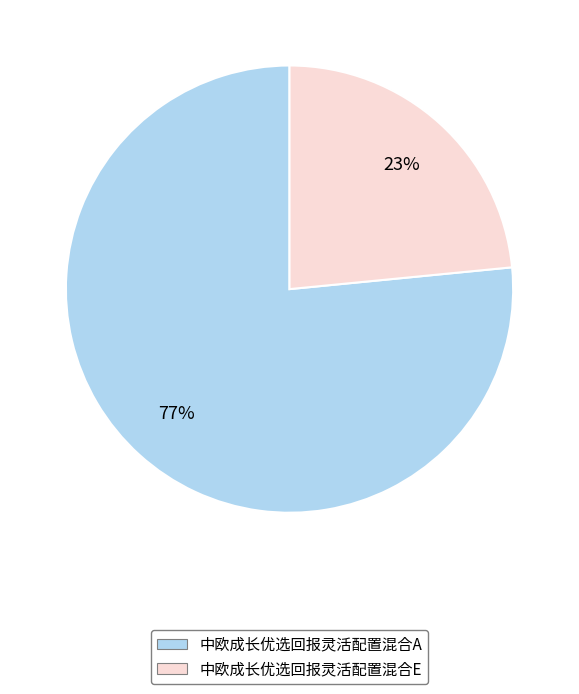

What percentage is the 中欧成长优选回报灵活配置混合A slice, to the nearest percent?

77%